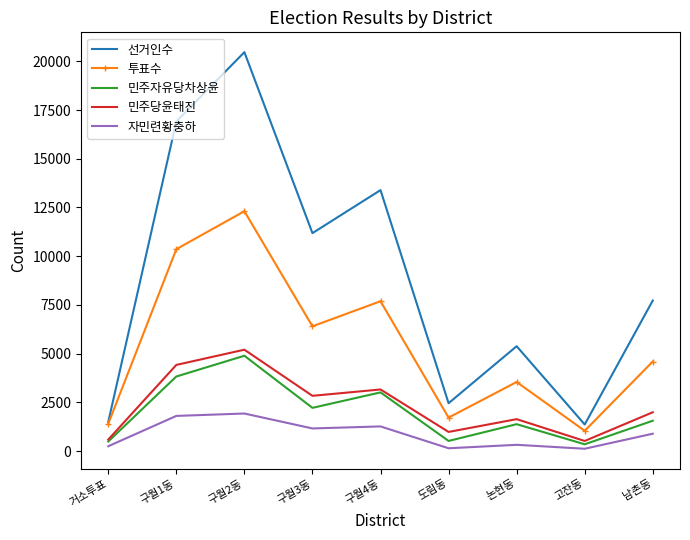

Which category has the highest value across all series?

구월2동